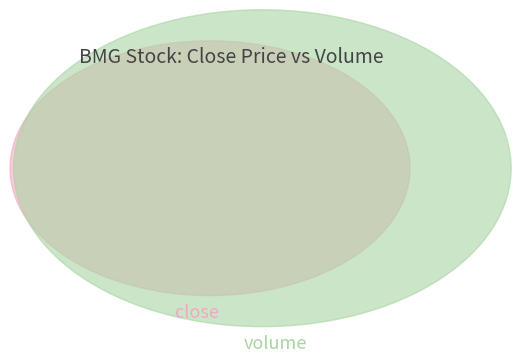

Which series has the largest range (max minus min)?

volume